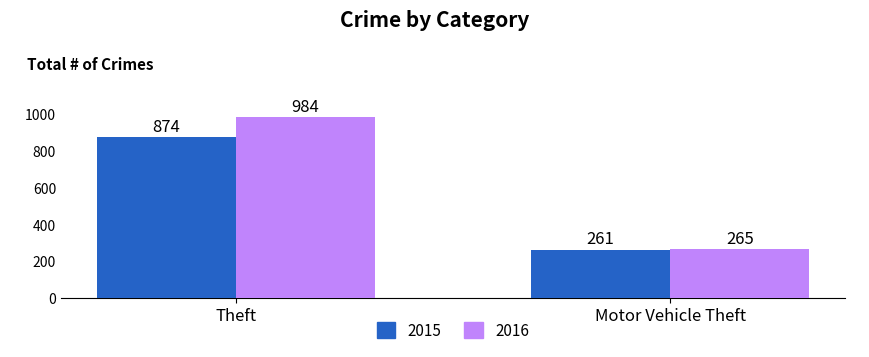

Reading right to left, transcribe all the data shown in this chart.

2015: 261	874
2016: 265	984